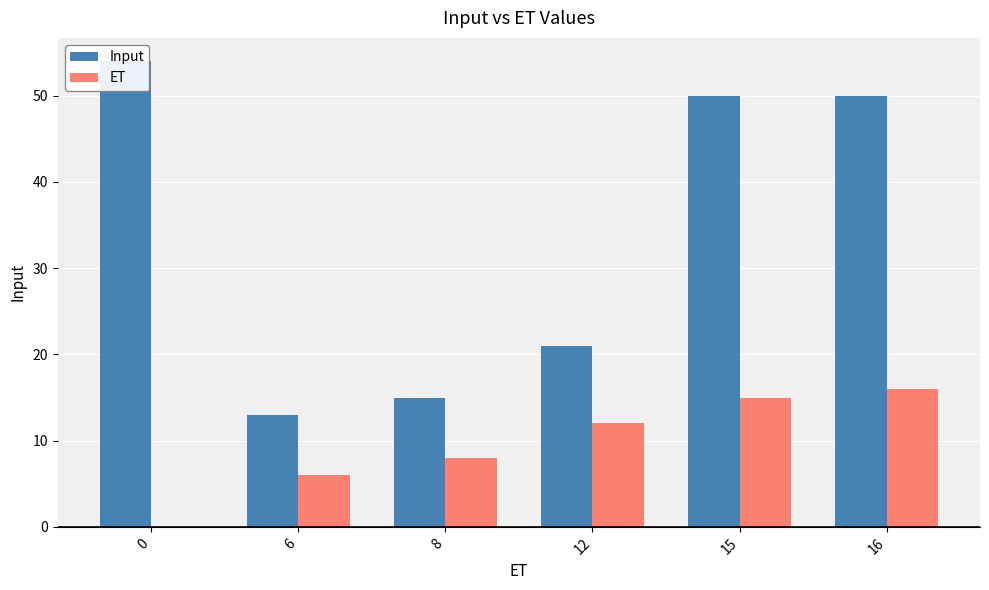

How many data points in ET are less than 12?

3